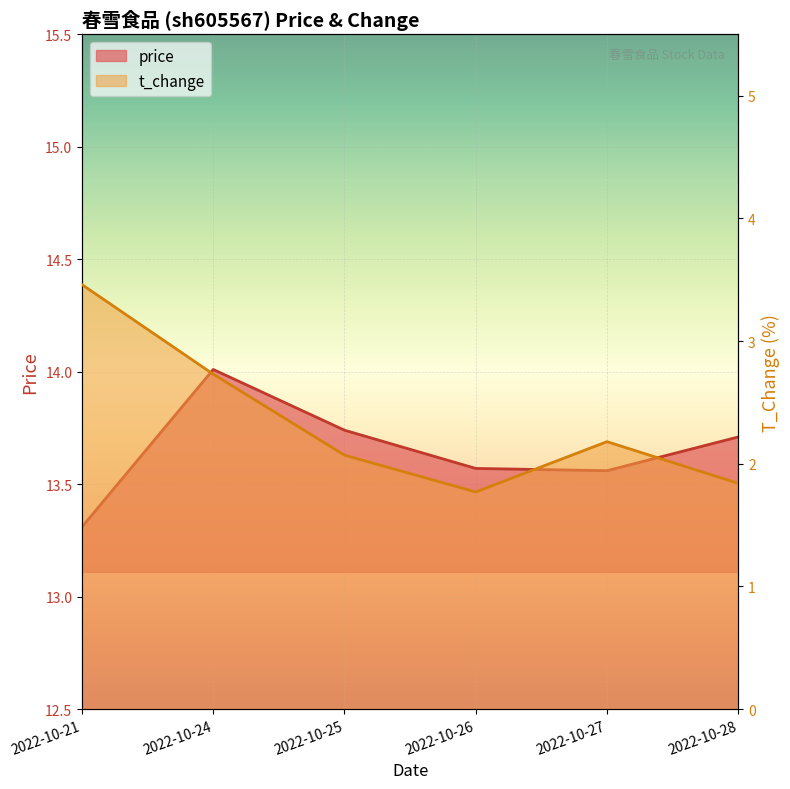

True or false: t_change has more than 1 interior local peaks.

False